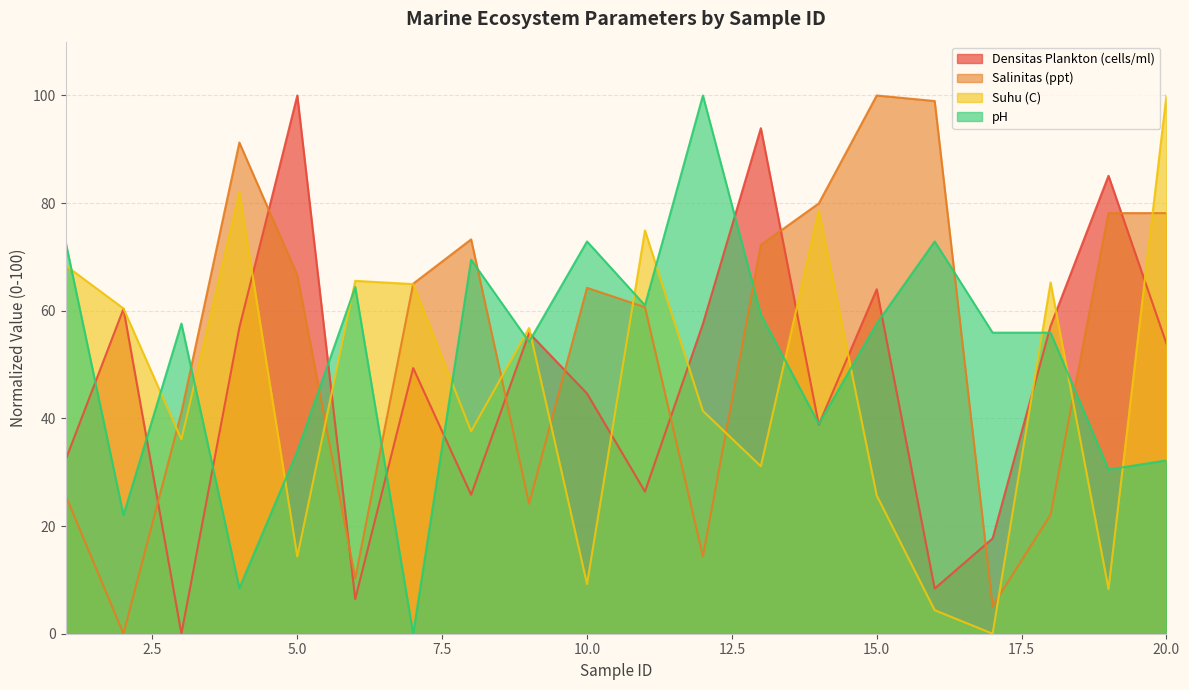

In Densitas Plankton (cells/ml), how many points are lower than both neighbors (excluding endpoints)?

6